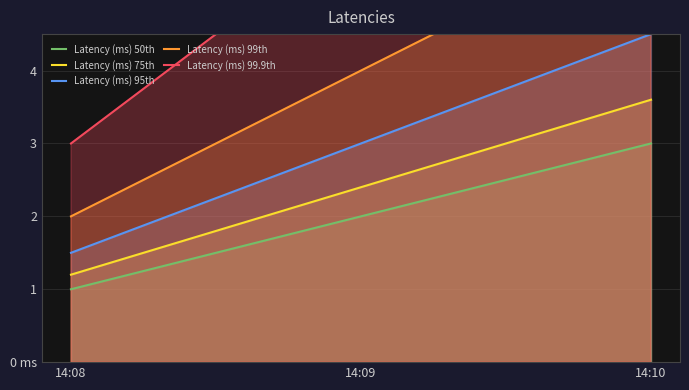

Reading left to right, what are all the values shown in this chart?

Latency (ms) 50th: 14:08=1.0	14:09=2.0	14:10=3.0
Latency (ms) 75th: 14:08=1.2	14:09=2.4	14:10=3.6
Latency (ms) 95th: 14:08=1.5	14:09=3.0	14:10=4.5
Latency (ms) 99th: 14:08=2.0	14:09=4.0	14:10=6.0
Latency (ms) 99.9th: 14:08=3.0	14:09=6.0	14:10=9.0